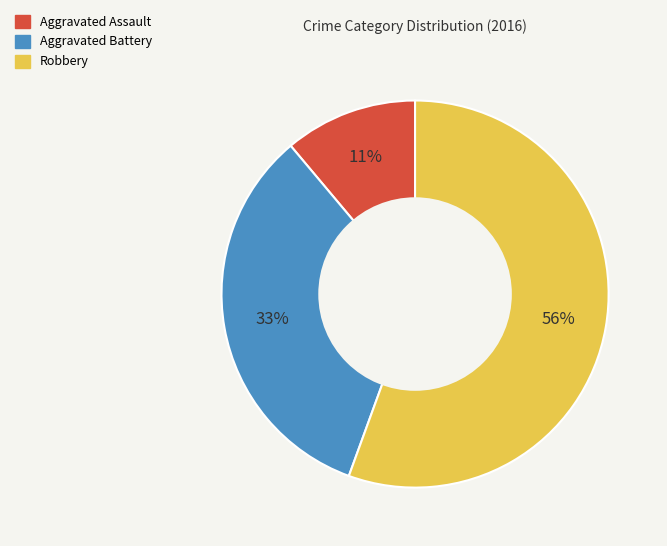

Which slice is the smallest?

Aggravated Assault